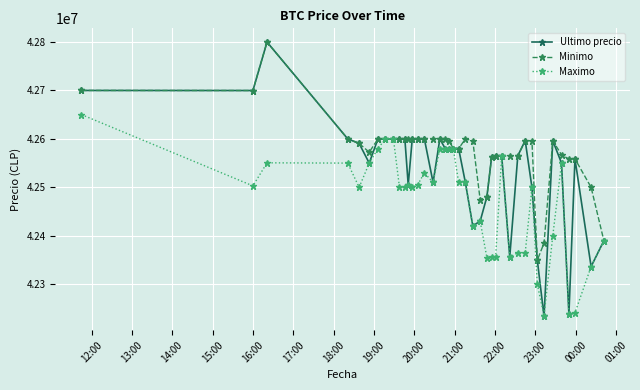

What is the maximum value shown in the chart?

42799603